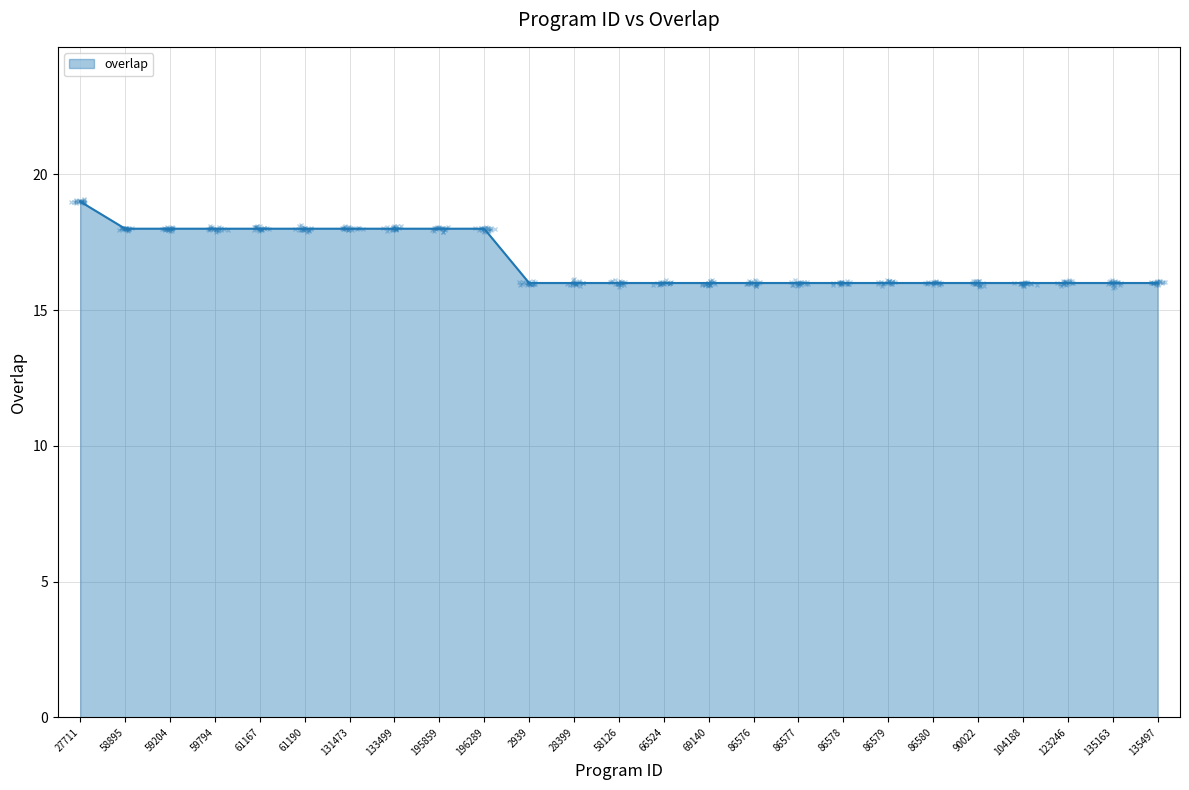

Reading left to right, transcribe all the data shown in this chart.

27711=19	58895=18	59204=18	59794=18	61167=18	61190=18	131473=18	133499=18	195859=18	196289=18	2939=16	28399=16	58126=16	66524=16	69140=16	86576=16	86577=16	86578=16	86579=16	86580=16	90022=16	104188=16	123246=16	135163=16	135497=16